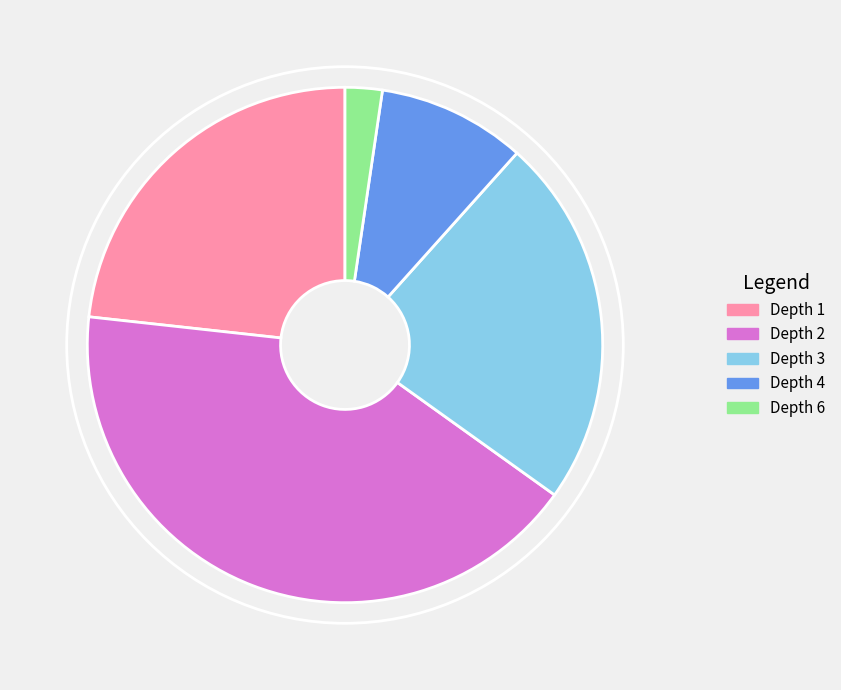

The Depth 1 slice represents 9% of the pie. True or false?

False